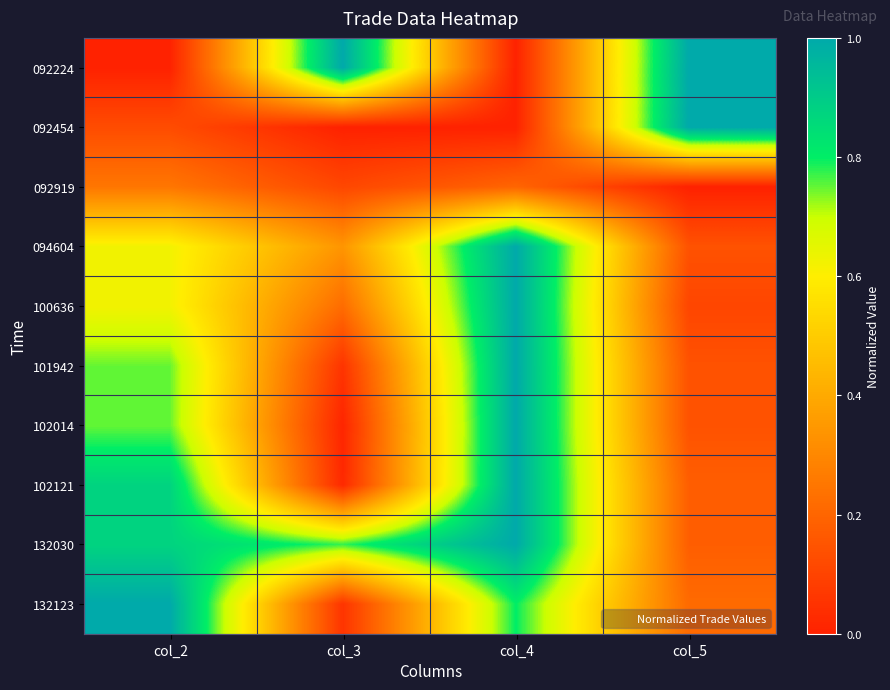

At which category does the chart reach its minimum across all series?

col_2